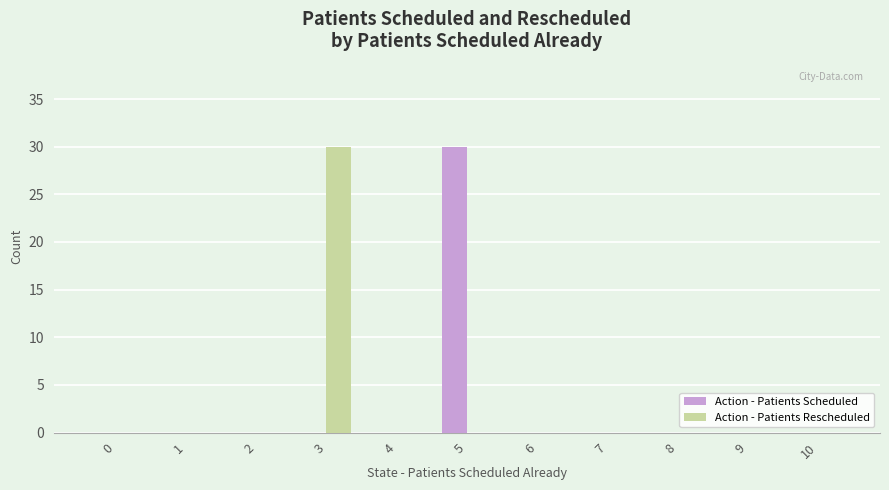

What is the total value across all series at 5?

30